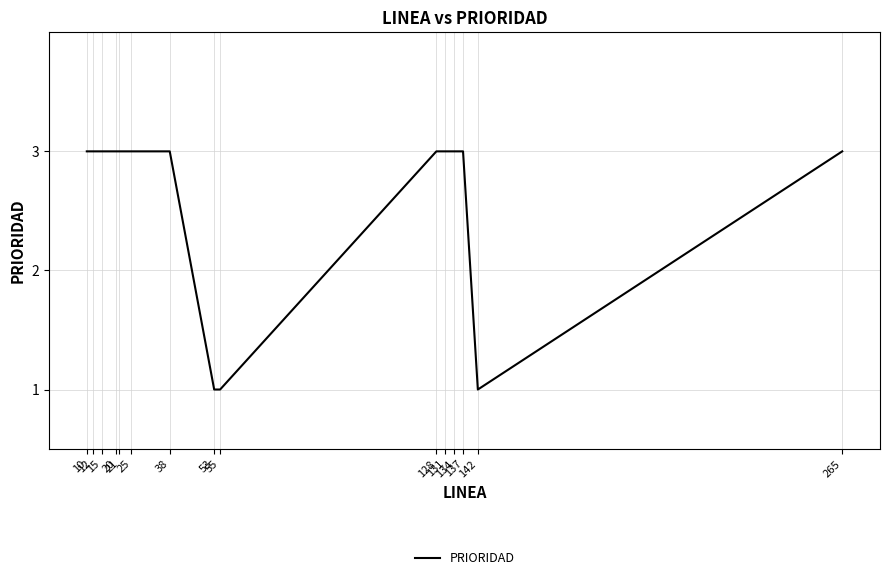

What is the greatest value displayed?

3